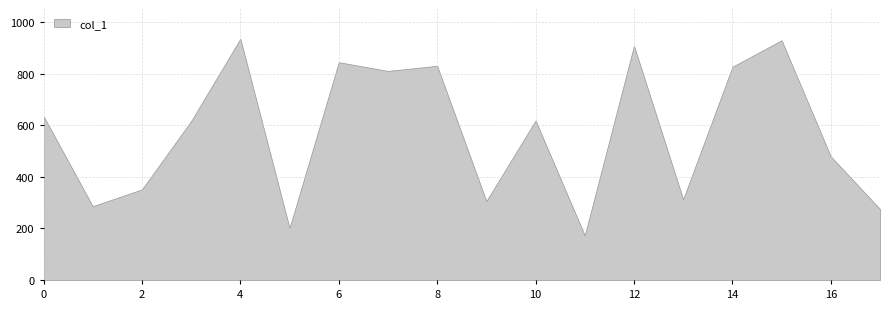

Is it true that the value at 17 is 275?

True